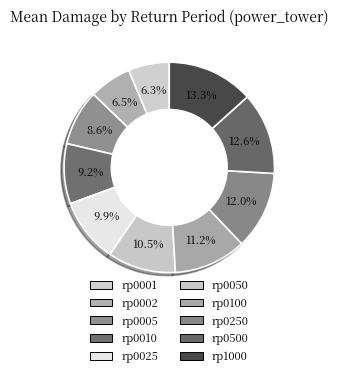

Count the number of slices in the pie.

10